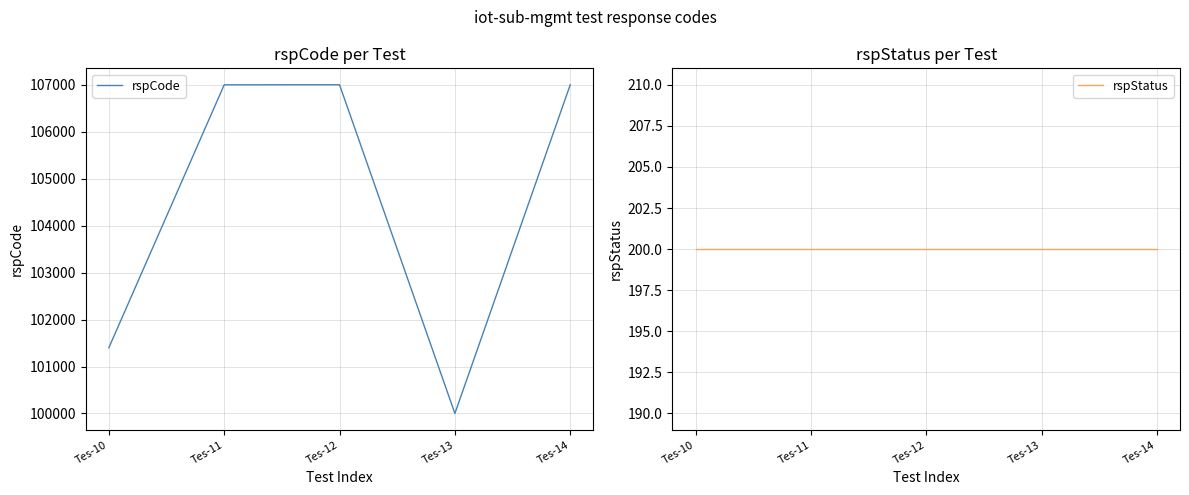

What is the value of the rspCode point at the 5th from the left?

107003